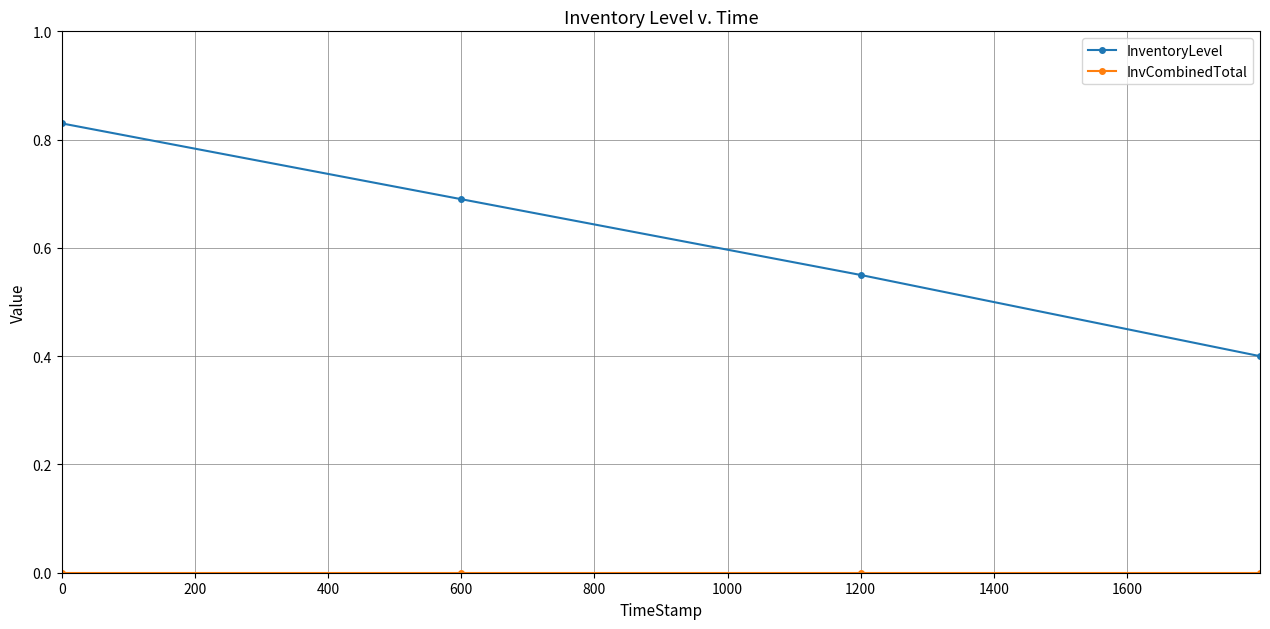

Which series has the largest total across all categories?

InventoryLevel